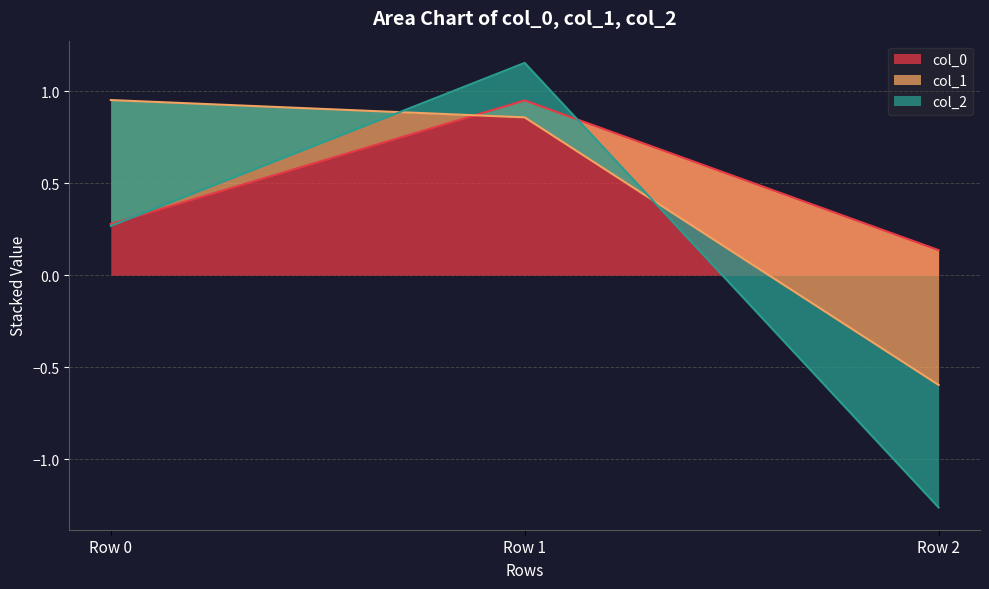

How many data points in col_2 are above 0?

1